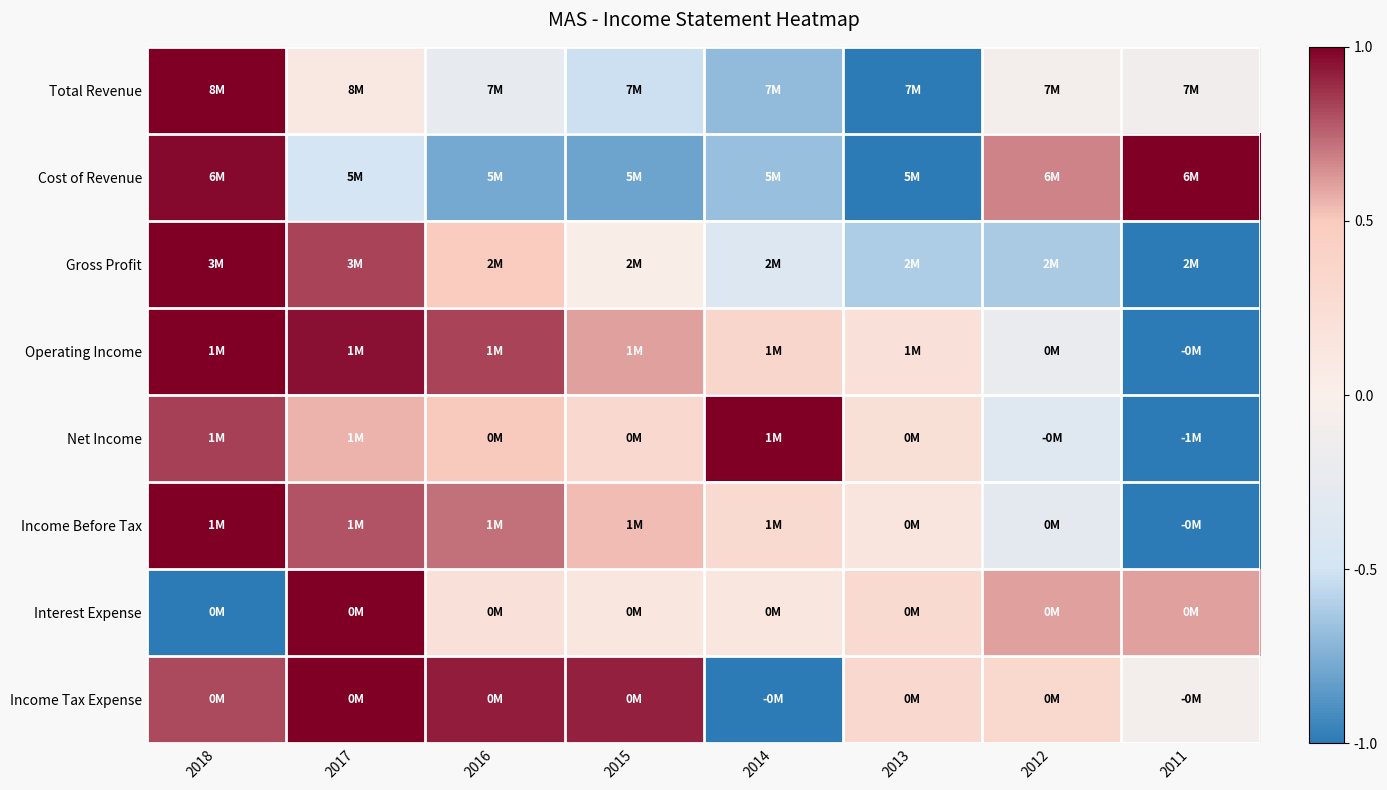

Reading right to left, transcribe all the data shown in this chart.

Total Revenue: 2011=-0.1	2012=-0.1	2013=-1.0	2014=-0.7	2015=-0.5	2016=-0.2	2017=0.1	2018=1.0
Cost of Revenue: 2011=1.0	2012=0.7	2013=-1.0	2014=-0.7	2015=-0.8	2016=-0.8	2017=-0.5	2018=1.0
Gross Profit: 2011=-1.0	2012=-0.6	2013=-0.6	2014=-0.4	2015=0.0	2016=0.5	2017=0.8	2018=1.0
Operating Income: 2011=-1.0	2012=-0.2	2013=0.2	2014=0.3	2015=0.6	2016=0.8	2017=1.0	2018=1.0
Net Income: 2011=-1.0	2012=-0.3	2013=0.2	2014=1.0	2015=0.3	2016=0.5	2017=0.6	2018=0.8
Income Before Tax: 2011=-1.0	2012=-0.3	2013=0.1	2014=0.3	2015=0.5	2016=0.7	2017=0.8	2018=1.0
Interest Expense: 2011=0.6	2012=0.6	2013=0.3	2014=0.1	2015=0.1	2016=0.2	2017=1.0	2018=-1.0
Income Tax Expense: 2011=-0.1	2012=0.3	2013=0.3	2014=-1.0	2015=0.9	2016=0.9	2017=1.0	2018=0.8